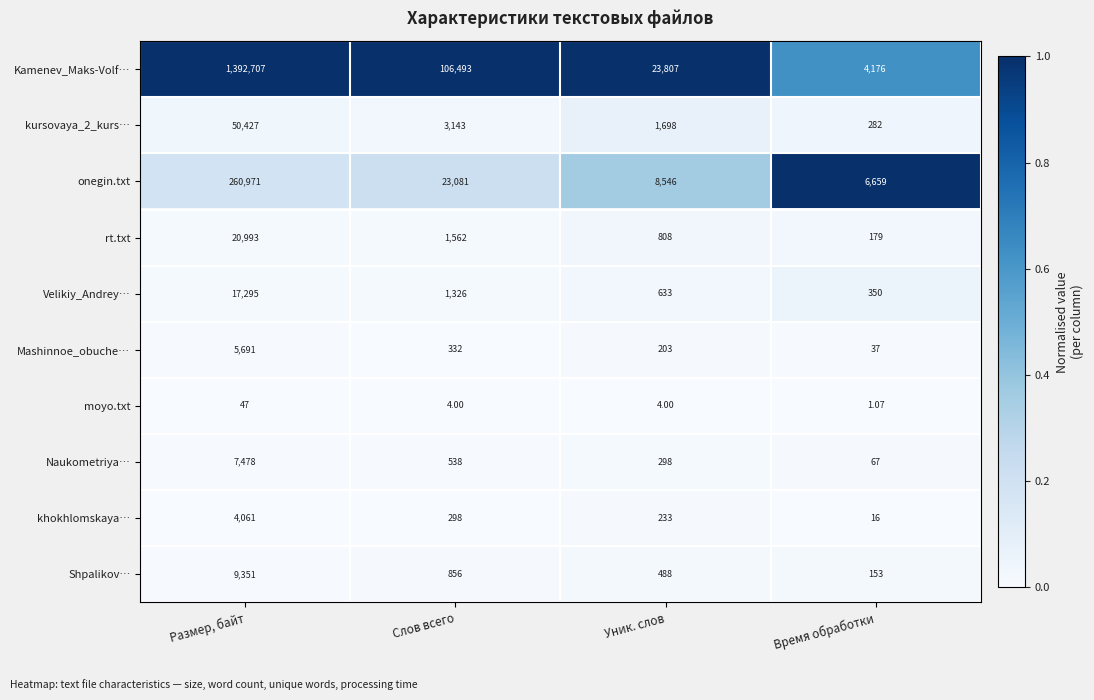

What is the total value across all series at Размер, байт?

1769021.0